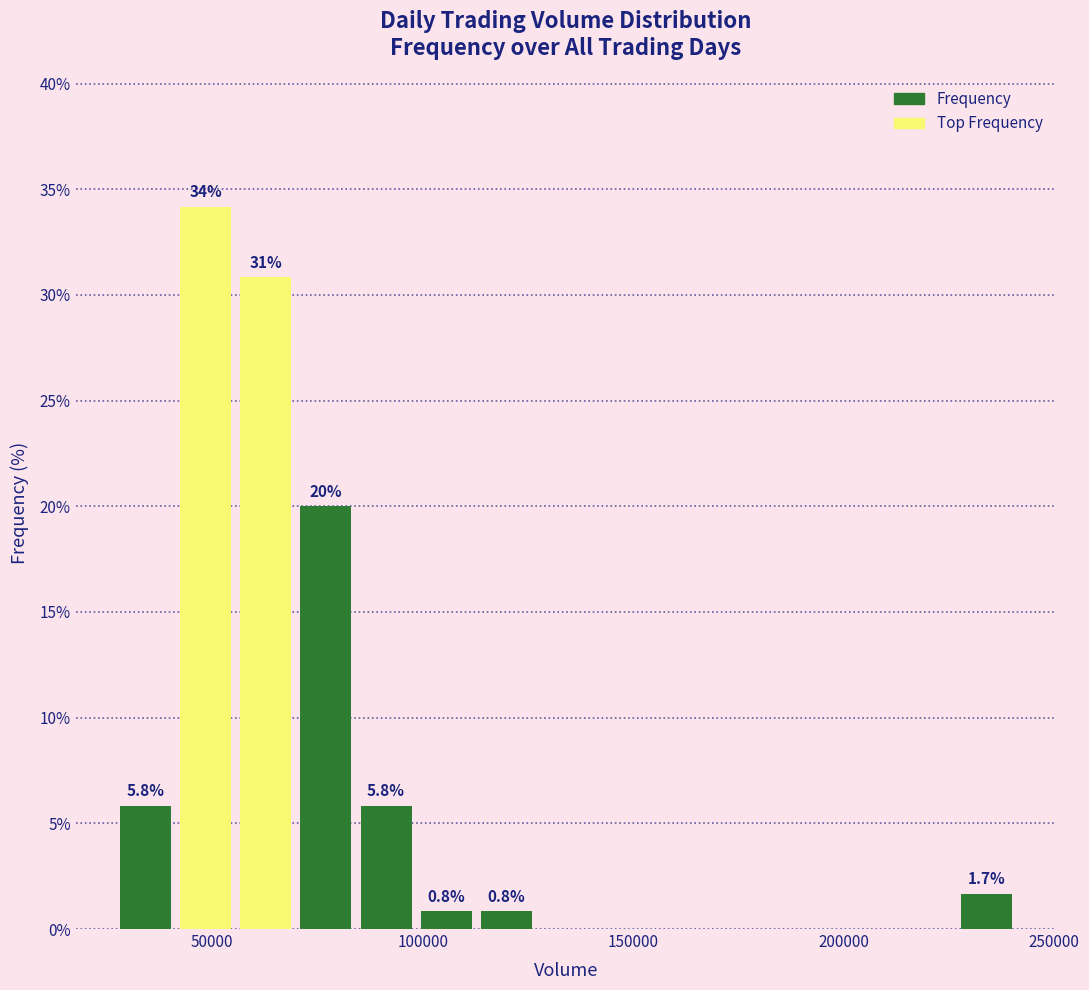

Read against the x-axis, roughly where is the centre of the tallest bar?

50000